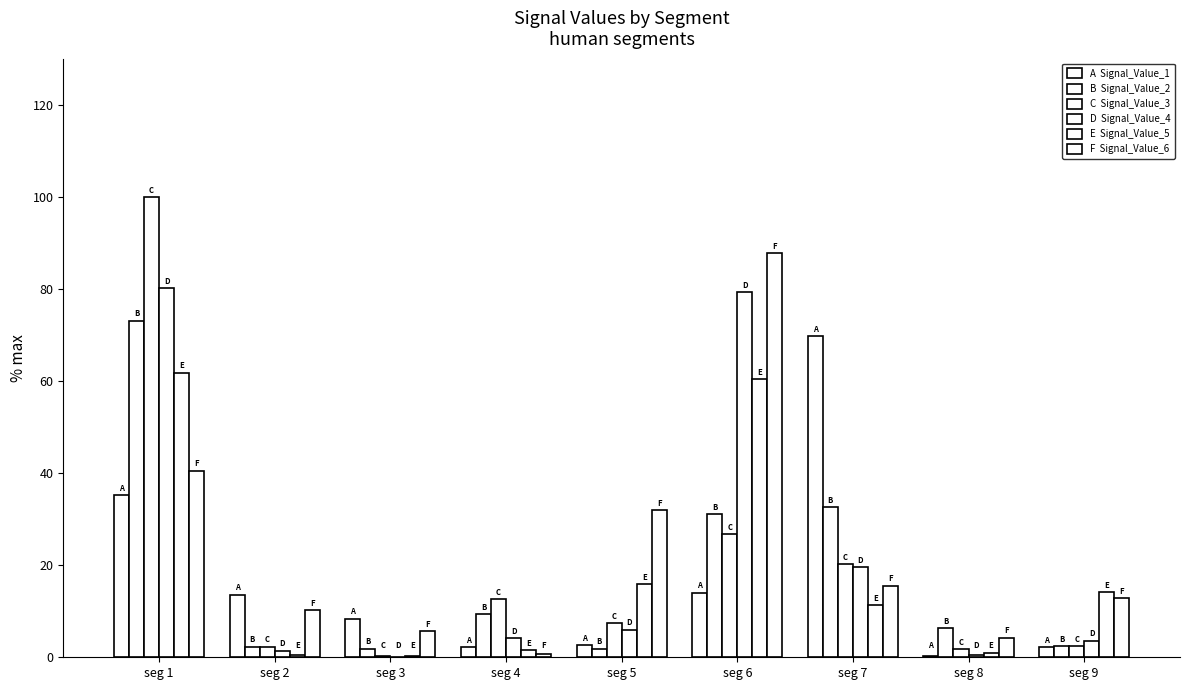

Reading right to left, transcribe all the data shown in this chart.

Signal_Value_1: 2.2	0.2	69.7	14.0	2.7	2.2	8.4	13.6	35.2
Signal_Value_2: 2.4	6.3	32.6	31.0	1.9	9.3	1.9	2.3	73.1
Signal_Value_3: 2.5	1.7	20.3	26.8	7.4	12.6	0.3	2.3	100.0
Signal_Value_4: 3.6	0.5	19.6	79.2	6.0	4.1	0.1	1.4	80.1
Signal_Value_5: 14.2	0.8	11.4	60.4	15.9	1.5	0.4	0.5	61.8
Signal_Value_6: 12.9	4.3	15.6	87.7	32.0	0.8	5.7	10.2	40.5